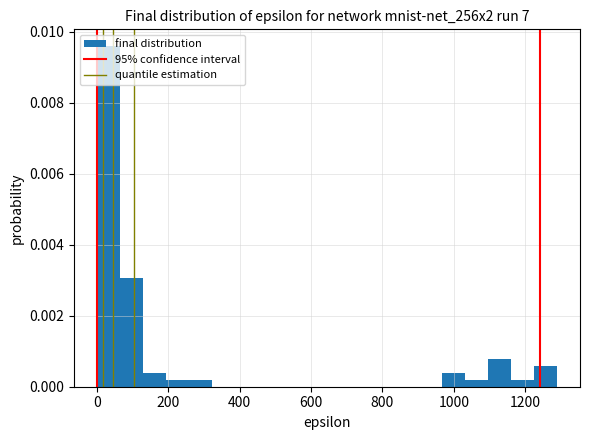

Around what value on the x-axis is the tallest bar? Give the approximate position of its centre, as read against the axis.

40